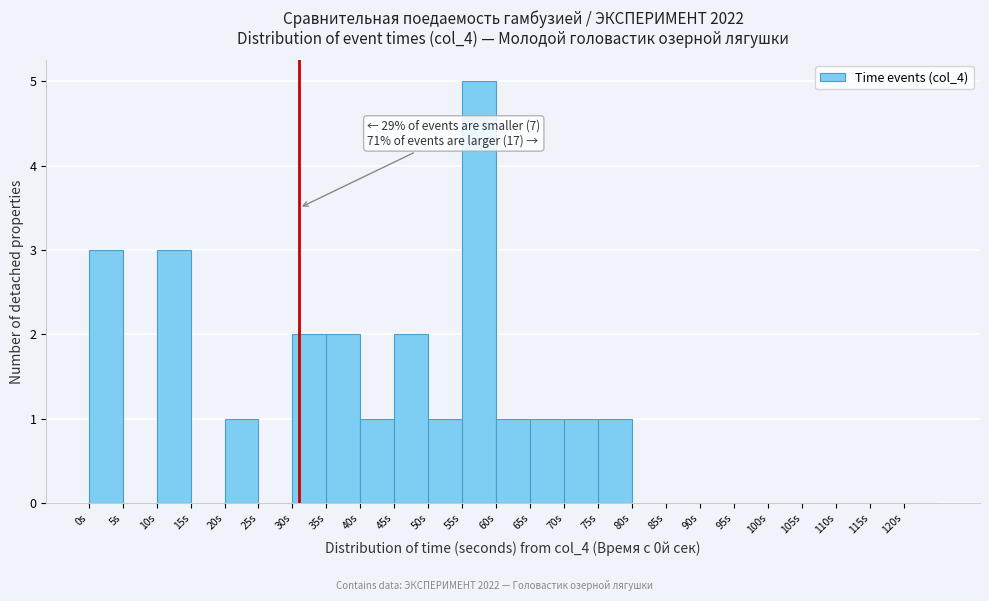

Which range on the x-axis has the tallest bar?

55 to 60